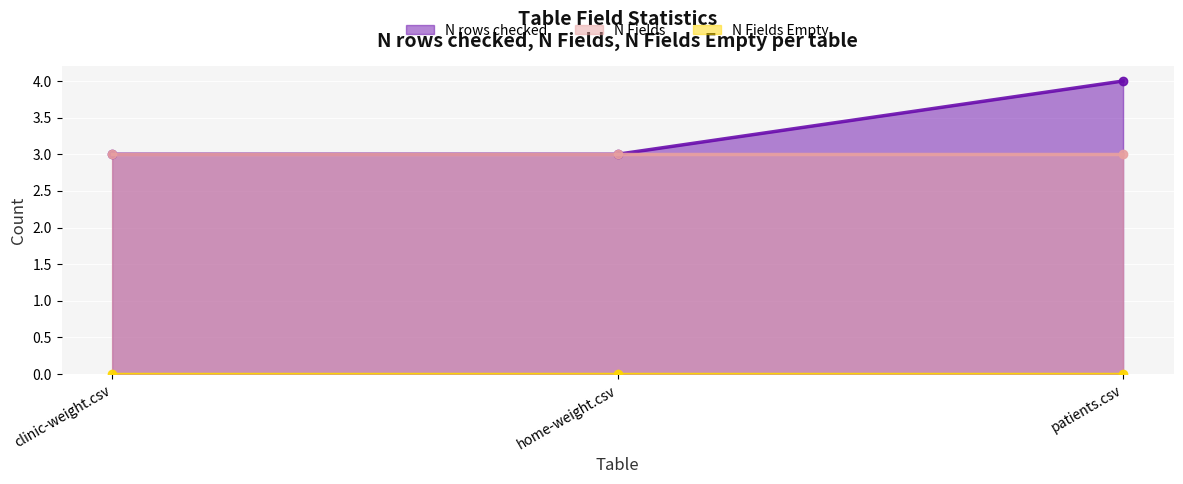

At how many categories does at least one series exceed 3?

1